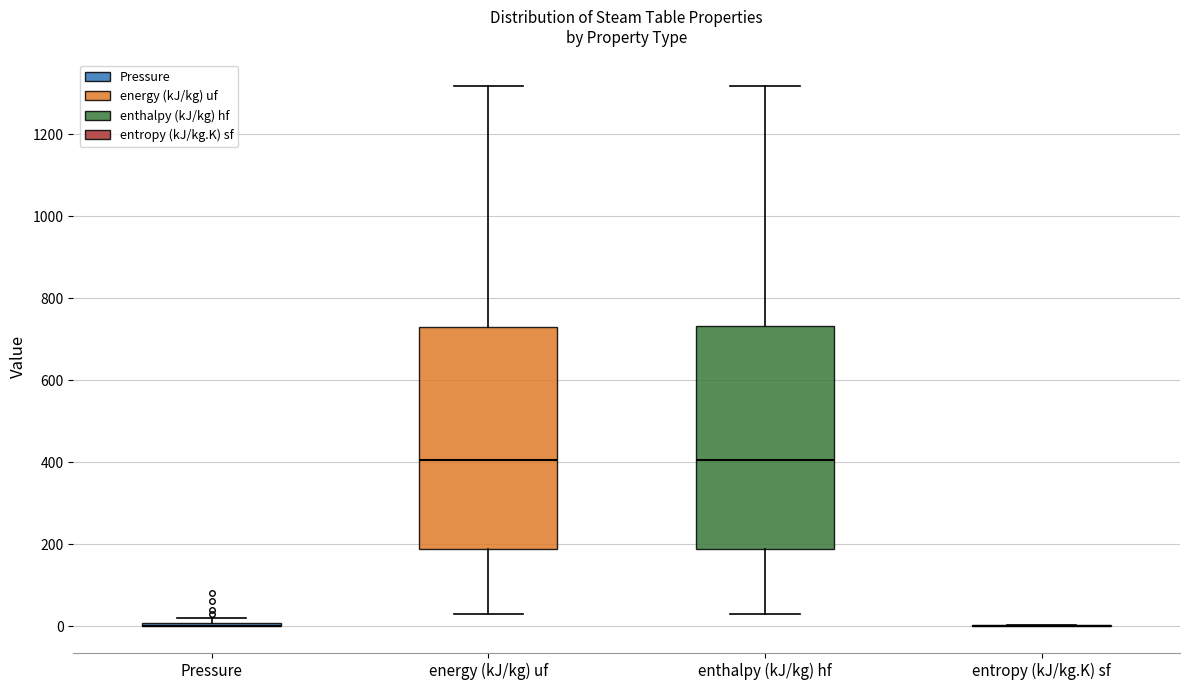

Reading left to right, transcribe this box plot: for each box, give where its median line is, the range the box spans, and where its two whiskers end, as read against the y-axis. The values are not printed on the chart, so give them approximately, as read against the axis.

Pressure: box collapsed to a line at 0, whiskers 0 to 20
energy (kJ/kg) uf: median 400, box 180 to 740, whiskers 20 to 1320
enthalpy (kJ/kg) hf: median 400, box 180 to 740, whiskers 20 to 1320
entropy (kJ/kg.K) sf: box collapsed to a line at 0, whiskers 0 to 0